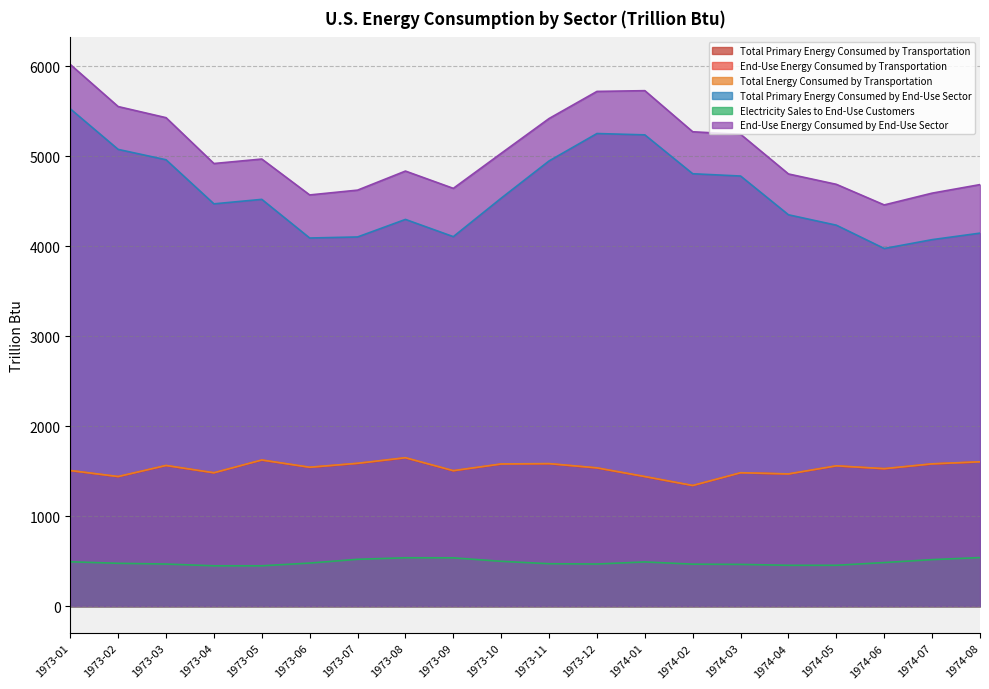

True or false: End-Use Energy Consumed by End-Use Sector and Total Energy Consumed by Transportation intersect in this chart.

False